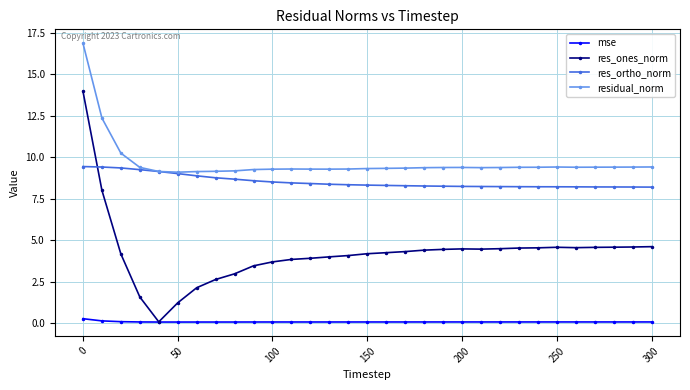

What are all the series names shown in the legend?

mse, res_ones_norm, res_ortho_norm, residual_norm